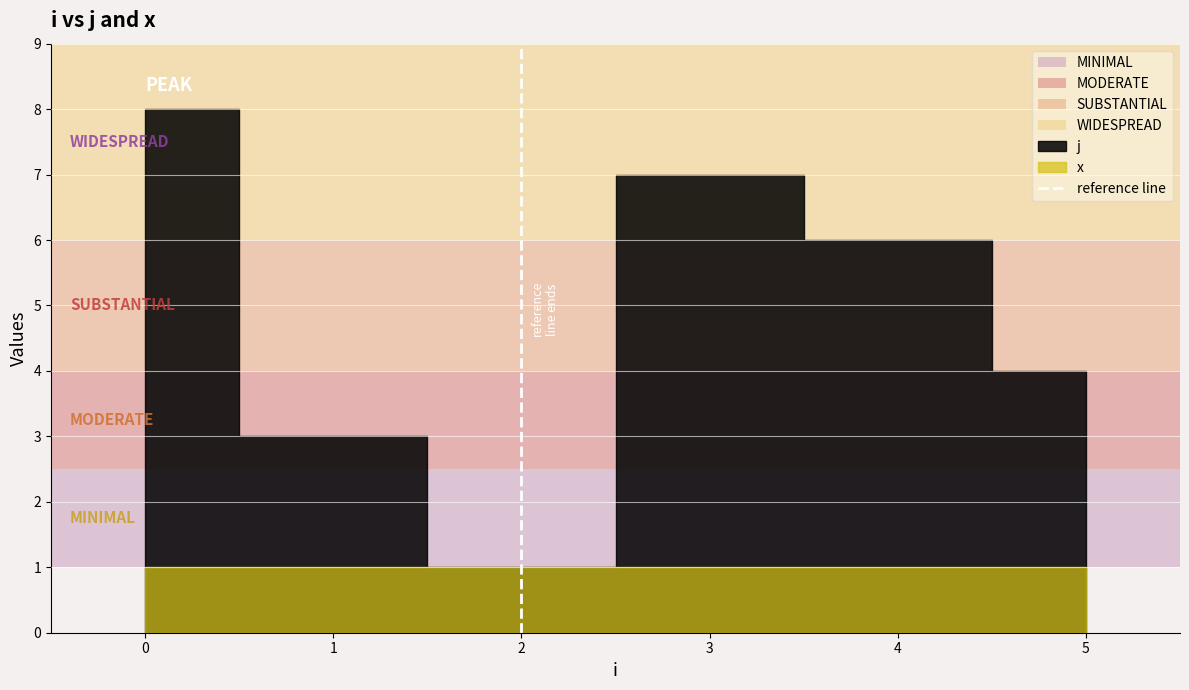

The value at 0 is 1. True or false?

False